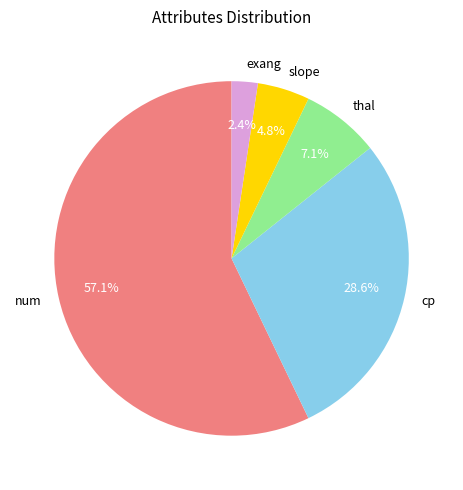

What is the smallest slice in the pie chart?

exang